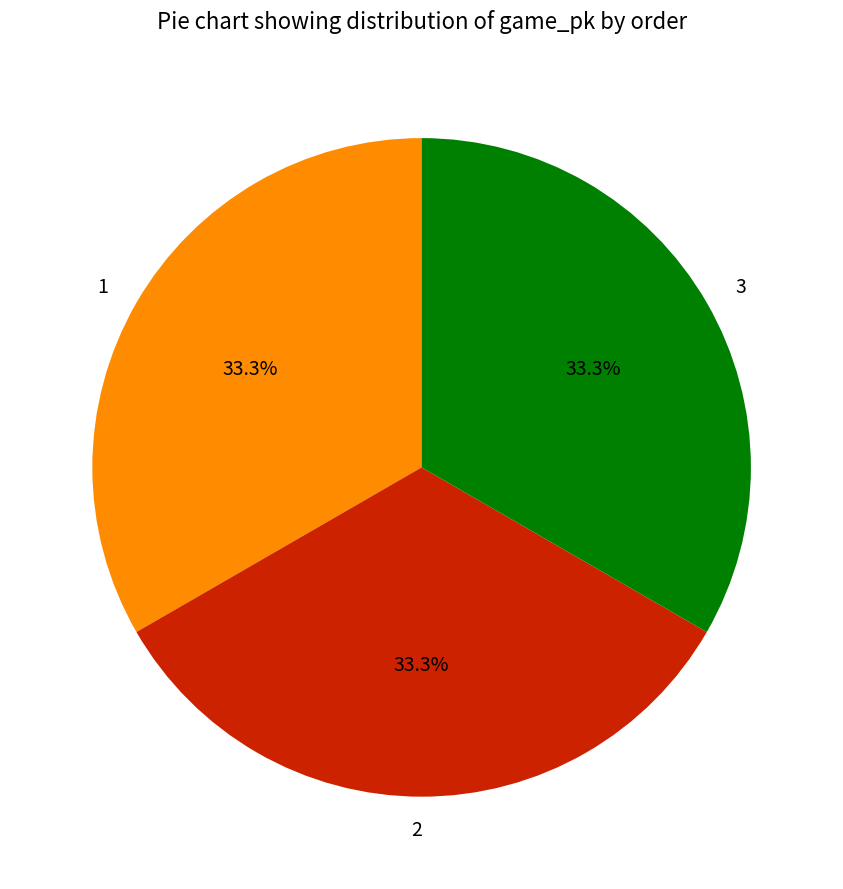

What is the ratio of the value at 3 to the value at 2?

1.0